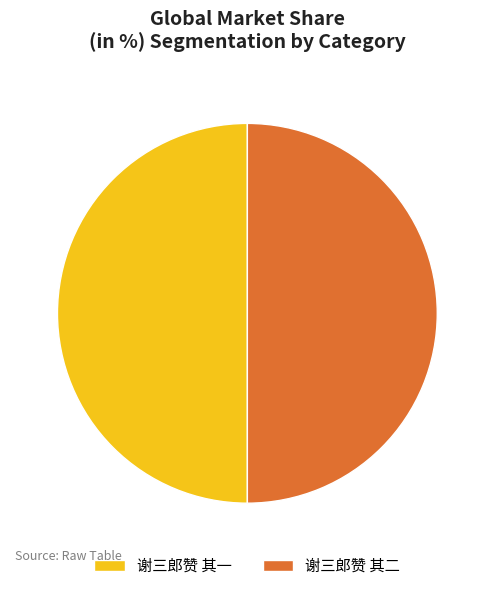

The 谢三郎赞 其二 slice represents 50% of the pie. True or false?

True